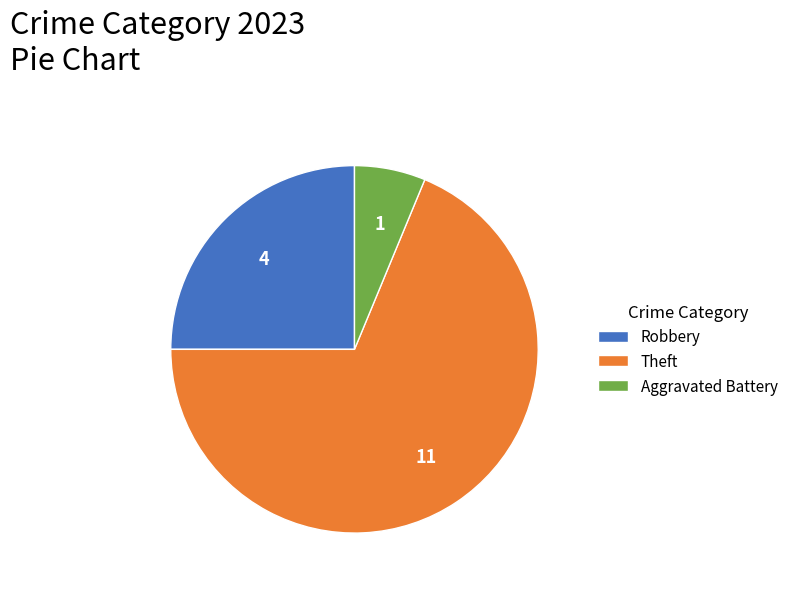

True or false: Aggravated Battery accounts for 6% of the total.

True